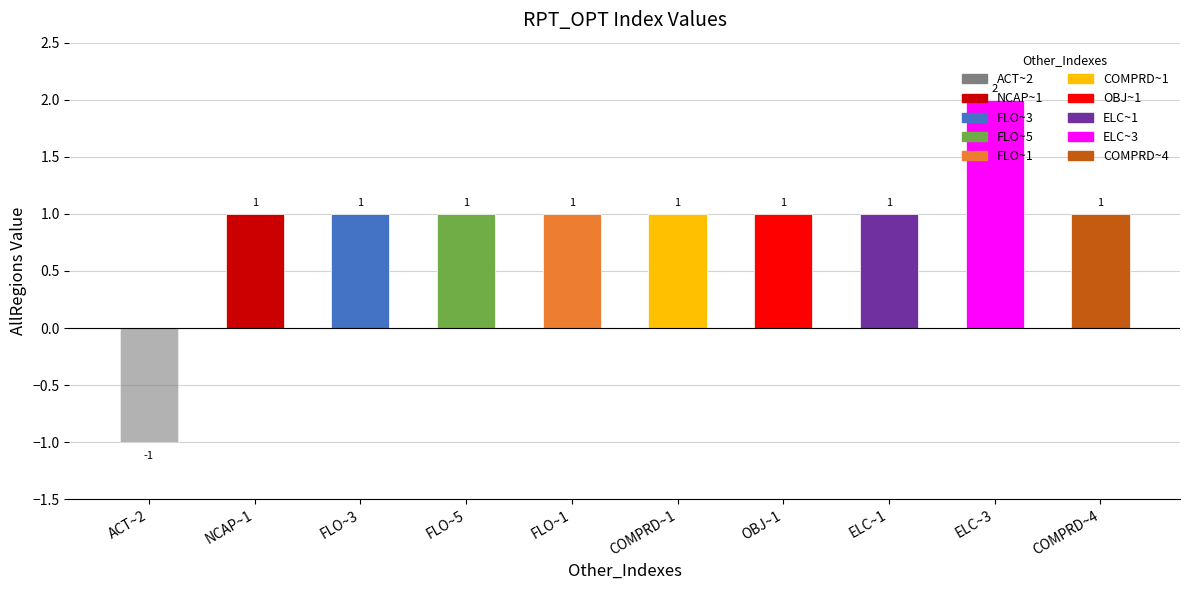

What is the value of the AllRegions (positive) bar at the 3rd from the left?

1